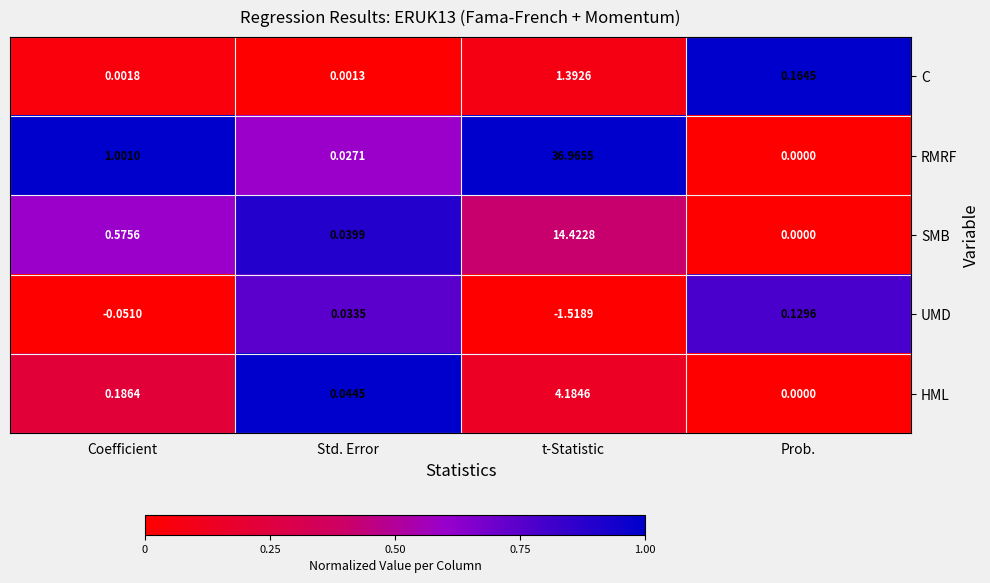

Which series has the widest spread of values?

RMRF